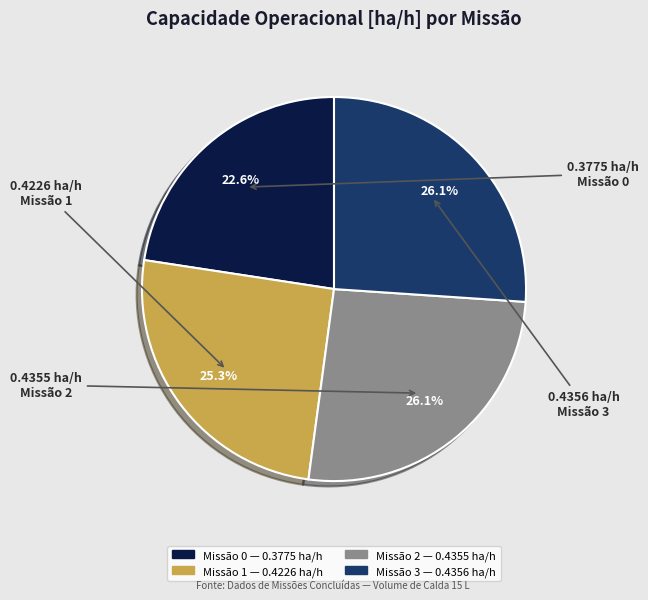

Is there any slice that represents more than half of the pie?

No